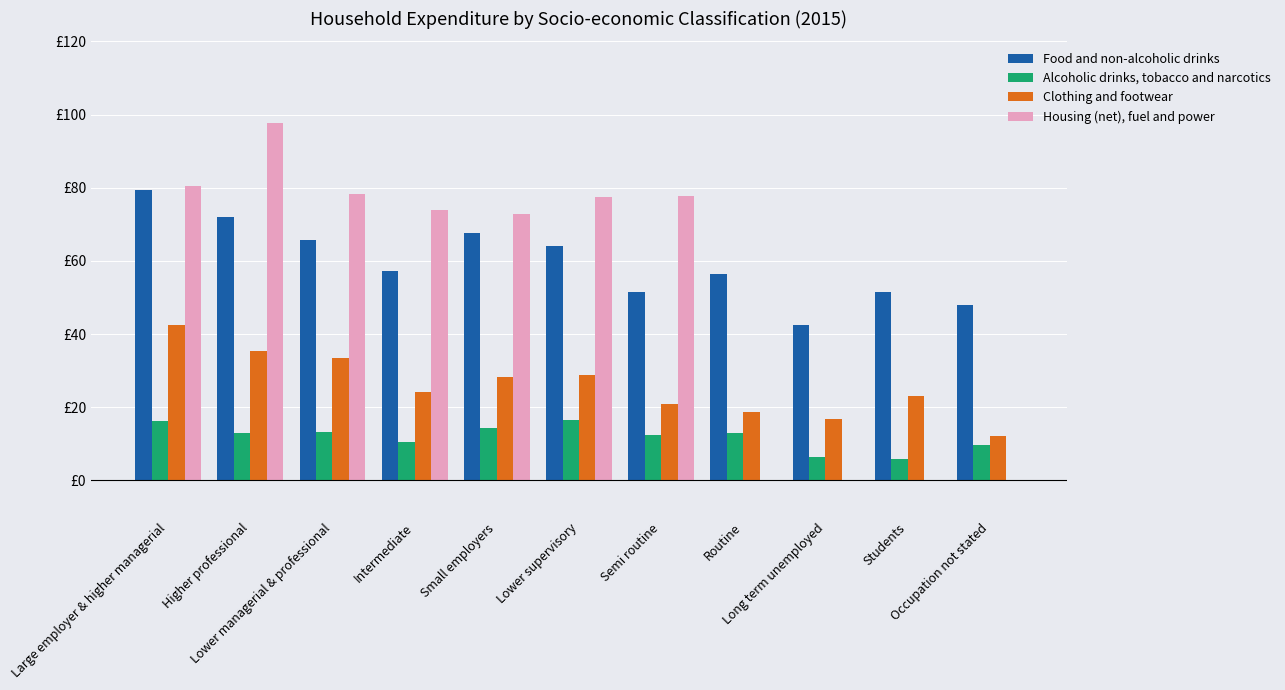

Reading left to right, list all the values displayed in this chart.

Food and non-alcoholic drinks: 79.4	72.0	65.7	57.3	67.7	64.0	51.4	56.4	42.5	51.6	47.9
Alcoholic drinks, tobacco and narcotics: 16.2	13.0	13.3	10.6	14.3	16.4	12.3	12.9	6.5	5.8	9.8
Clothing and footwear: 42.4	35.5	33.4	24.2	28.2	28.9	21.0	18.7	16.7	23.0	12.2
Housing (net), fuel and power: 80.5	97.6	78.3	73.8	72.8	77.4	77.6	0.0	0.0	0.0	0.0